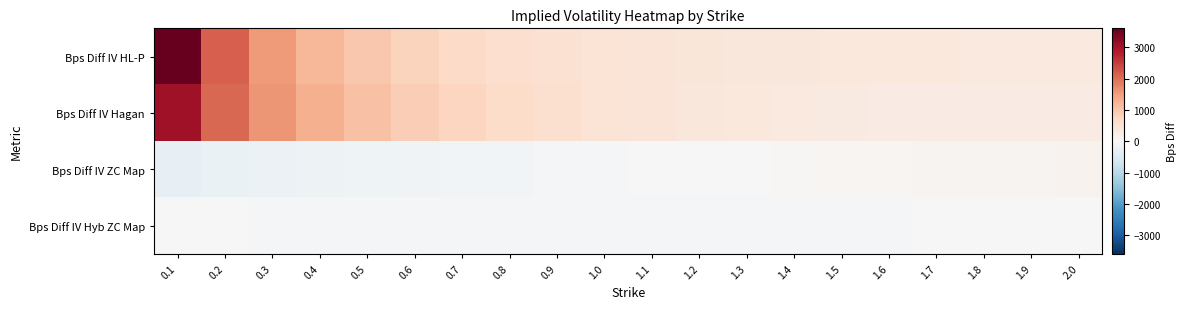

Which series has the largest total across all categories?

Bps Diff IV HL-P